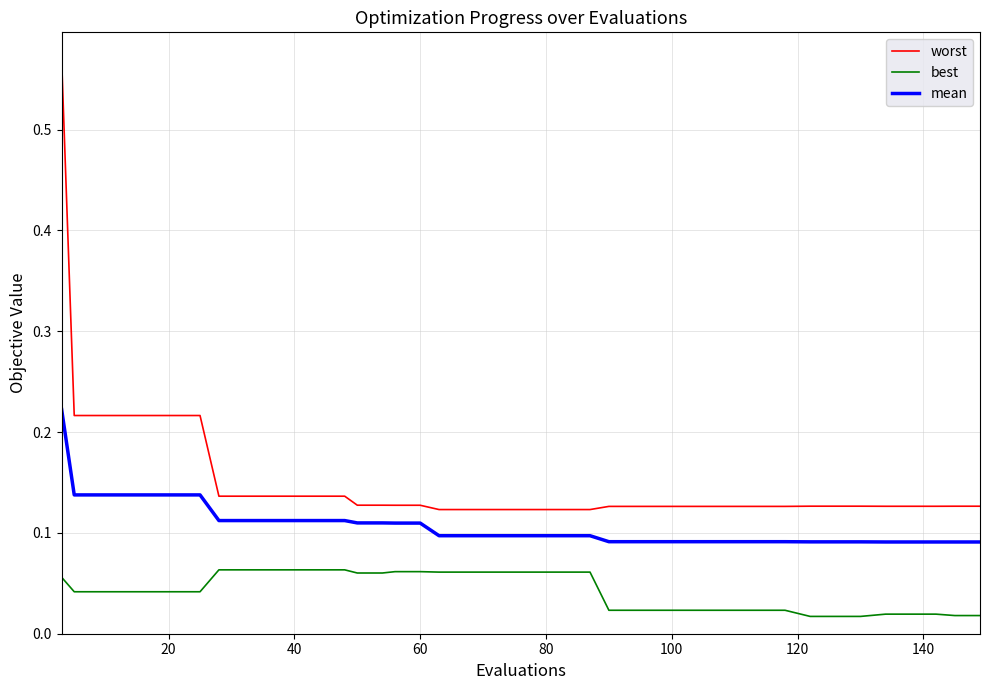

True or false: best and worst intersect in this chart.

False